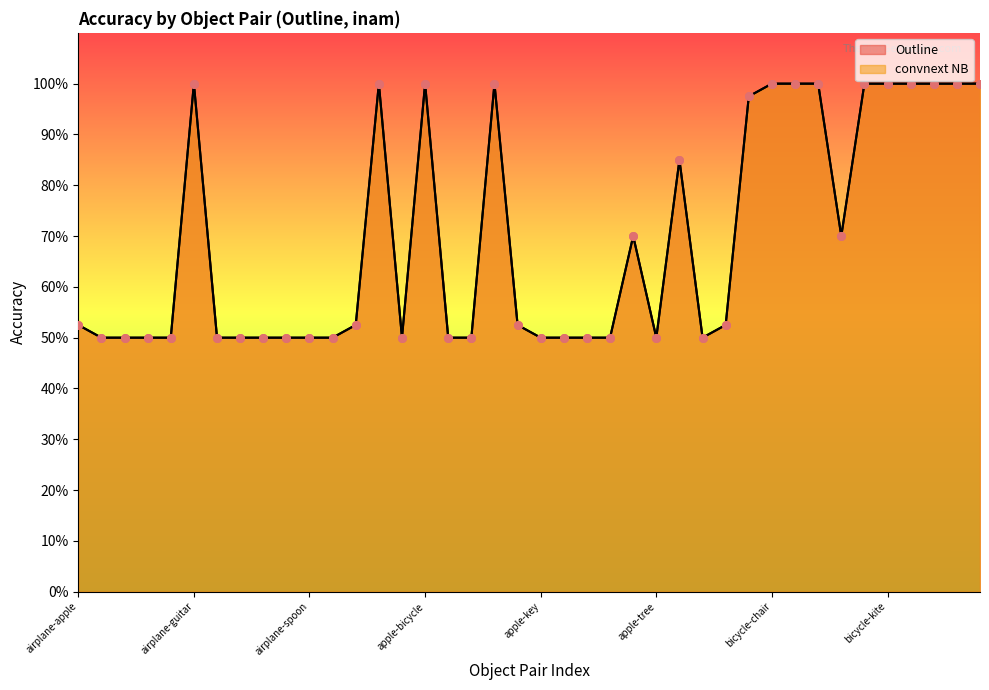

What is the total value across all series at apple-tree?

1.0